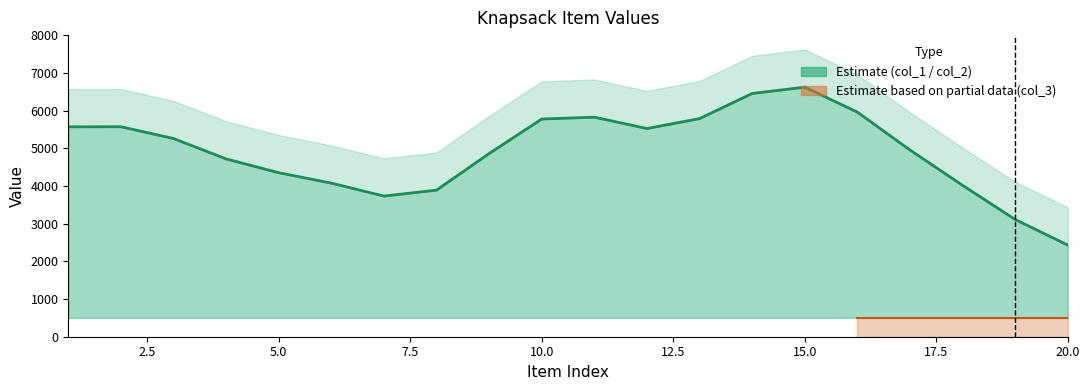

What is the sum of all values?

98519.0